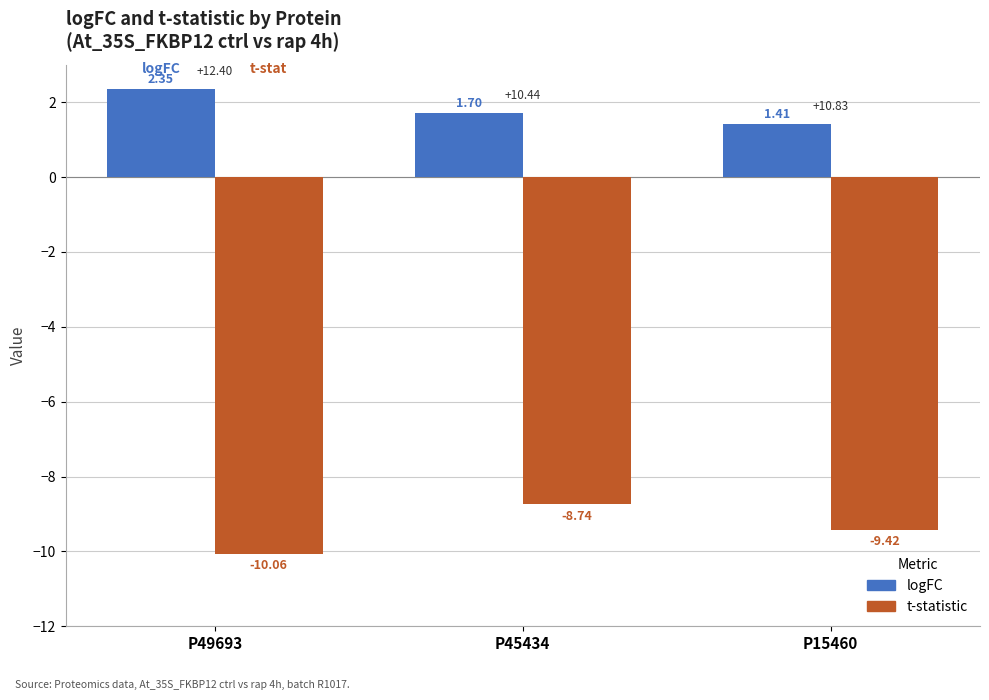

Rank the series by their maximum value, from lowest to highest.

t-statistic, logFC